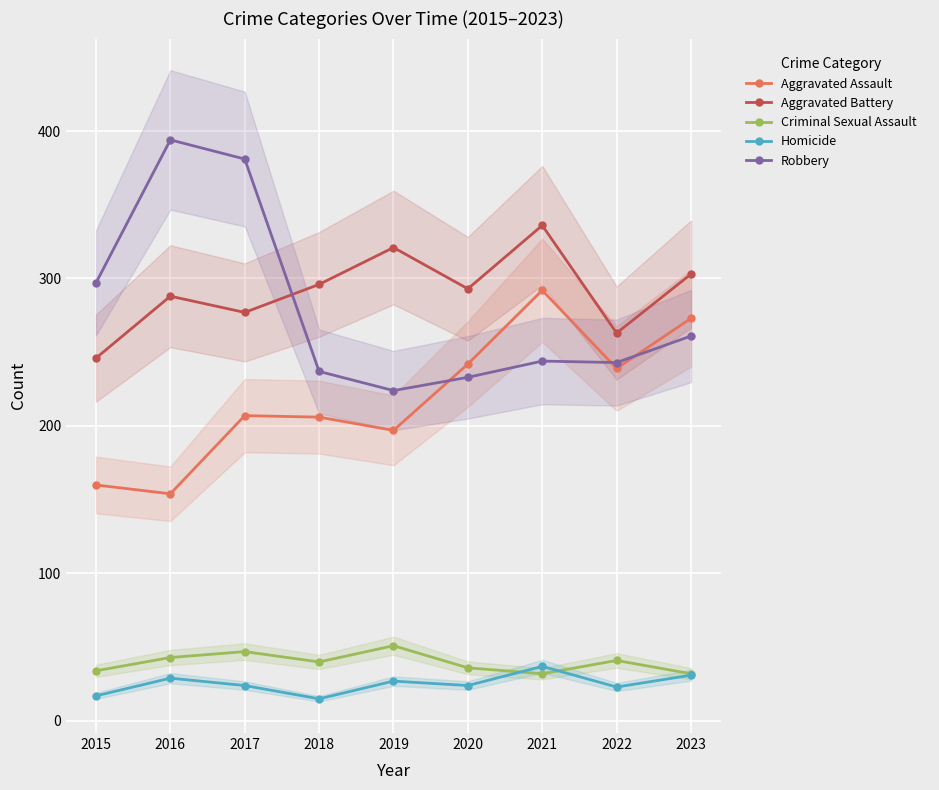

What is the value of the Robbery point at the 9th from the left?

261